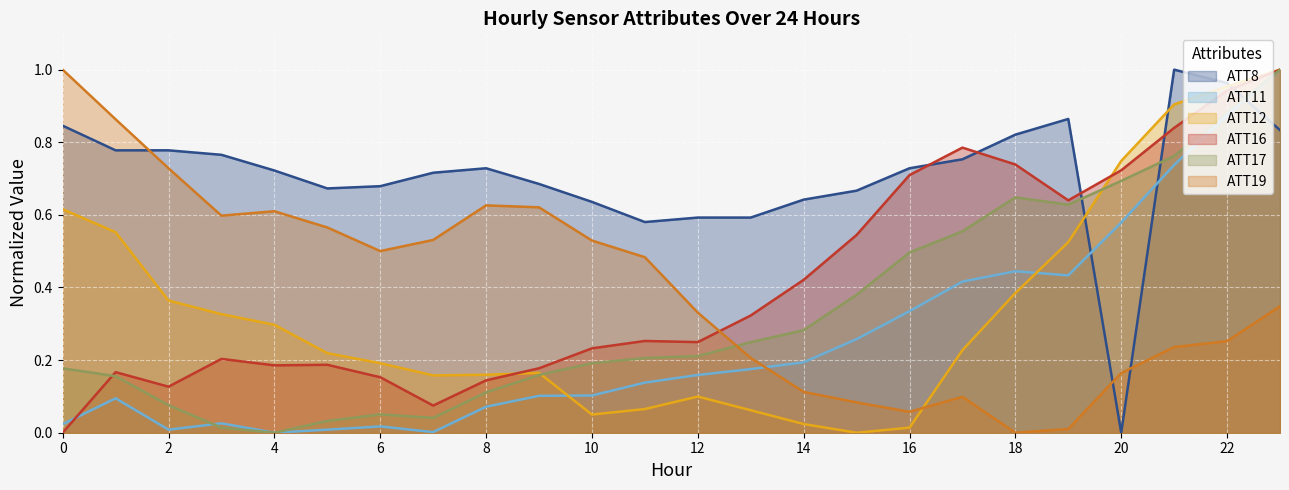

After their last crossing, which series has the higher values: ATT16 or ATT11?

ATT16